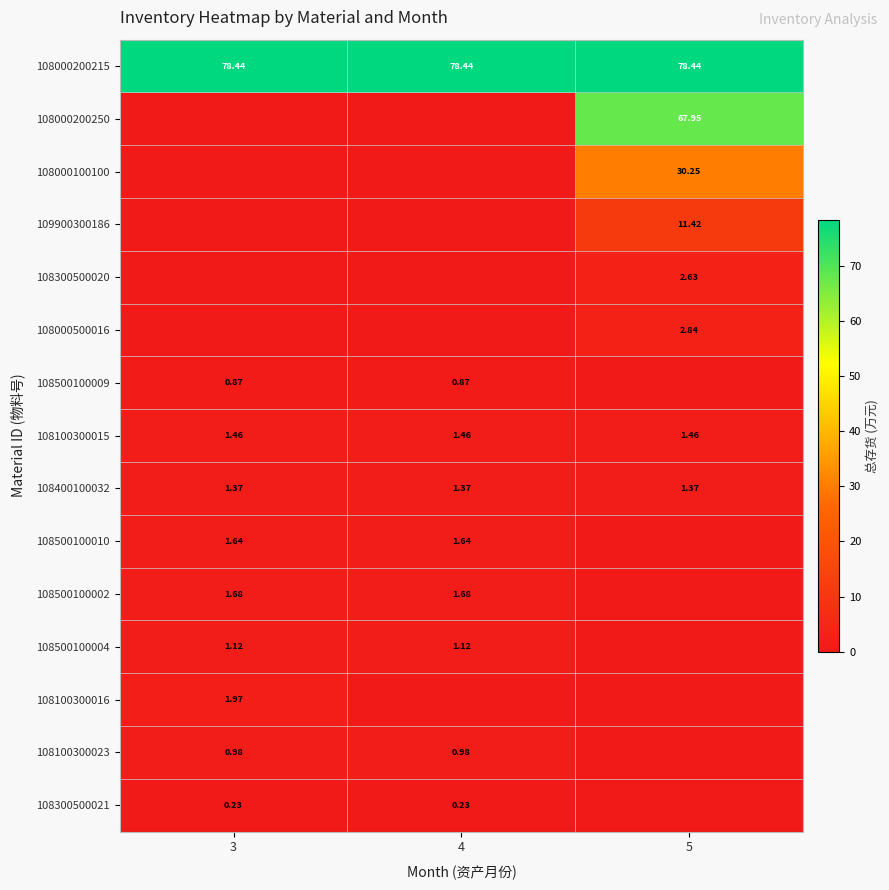

Is the value of 108100300023 at 4 greater than the value of 108500100009 at 3?

Yes